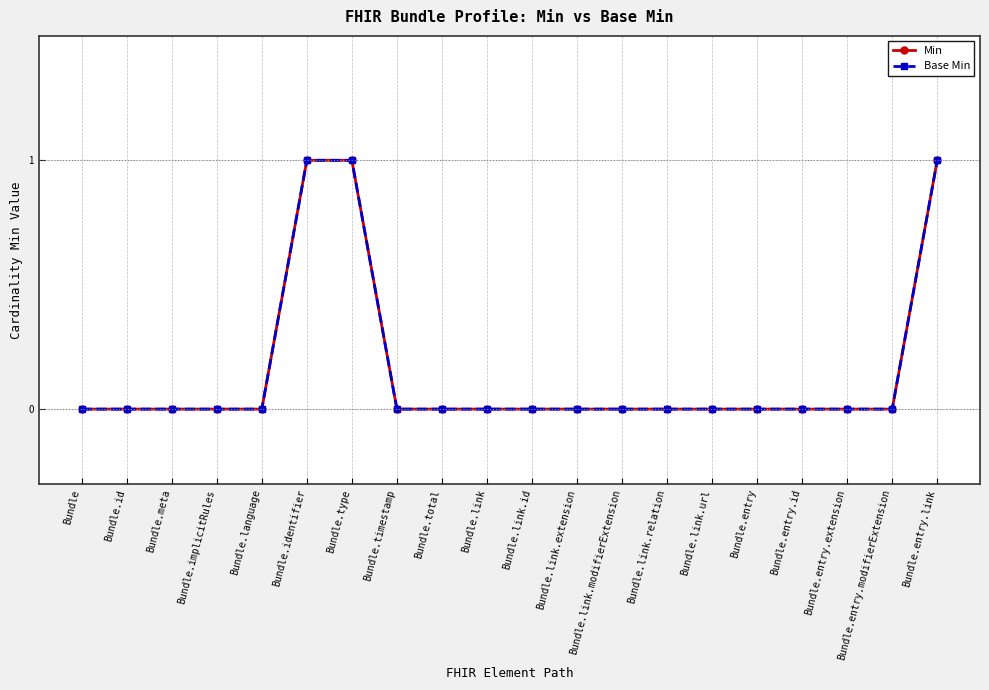

Is this an area chart (filled region under the line)?

No